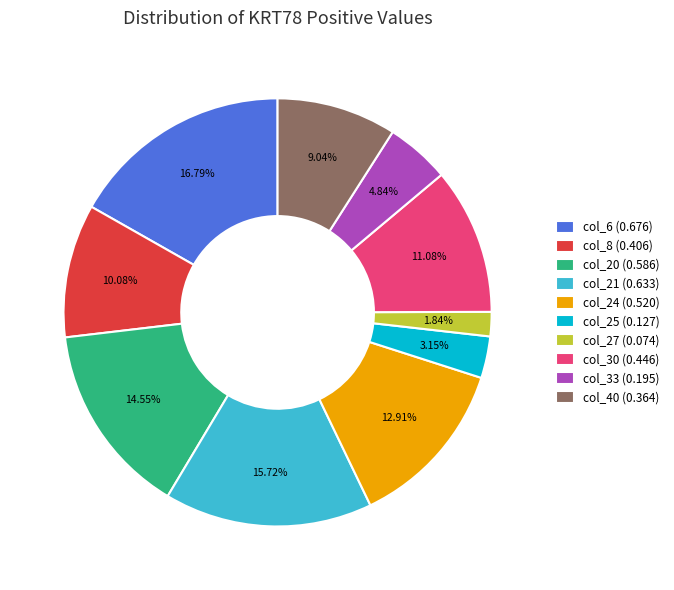

How many segments does this pie chart have?

10